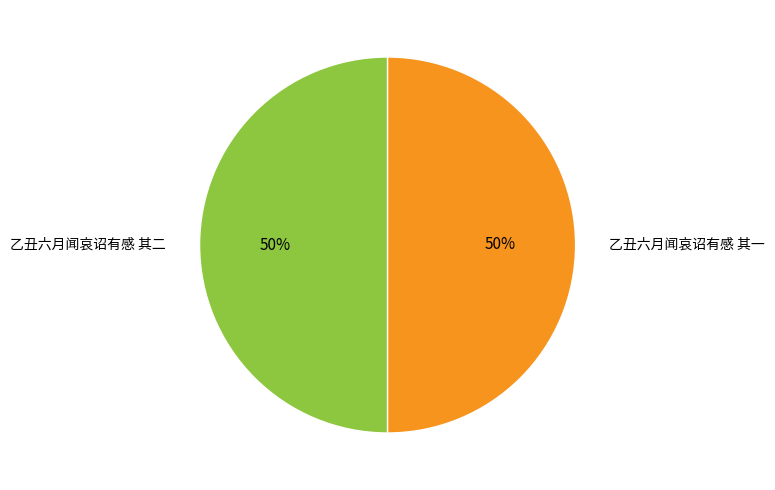

What is the ratio of the value at 乙丑六月闻哀诏有感 其二 to the value at 乙丑六月闻哀诏有感 其一?

1.0